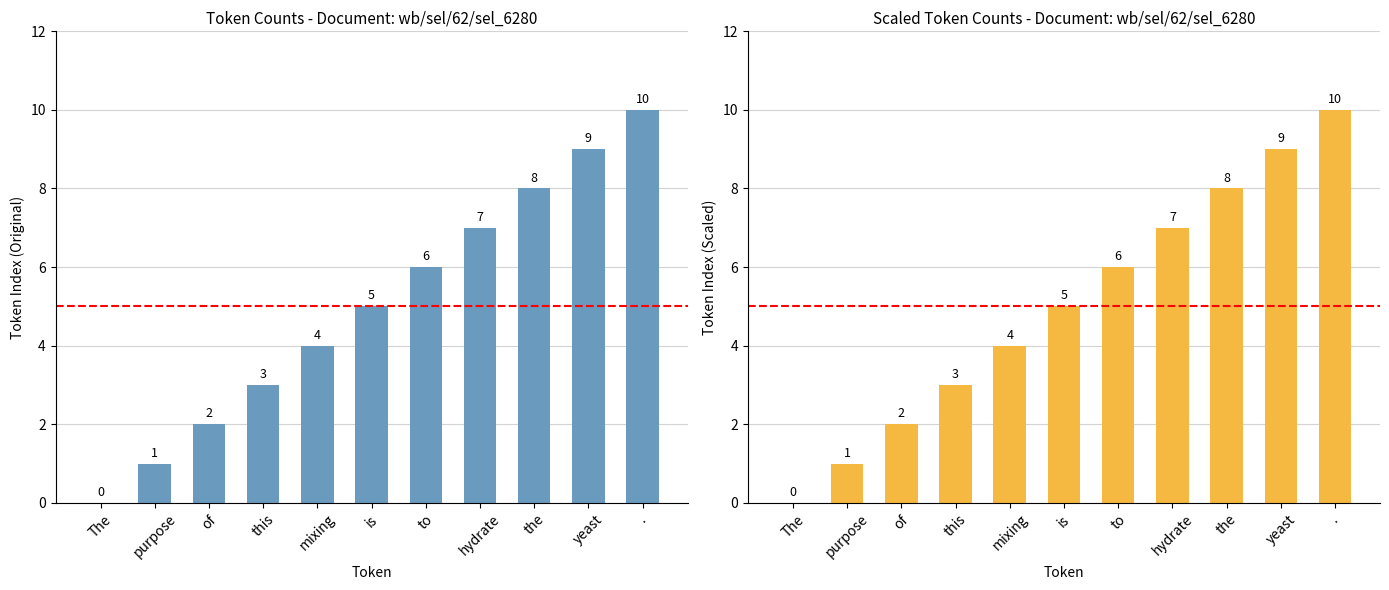

True or false: the data shows 3 at this.

True